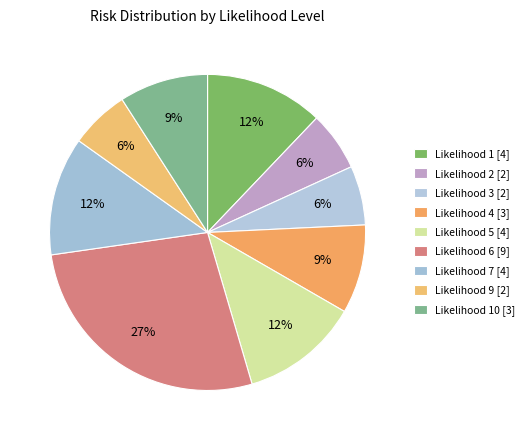

How many segments does this pie chart have?

9